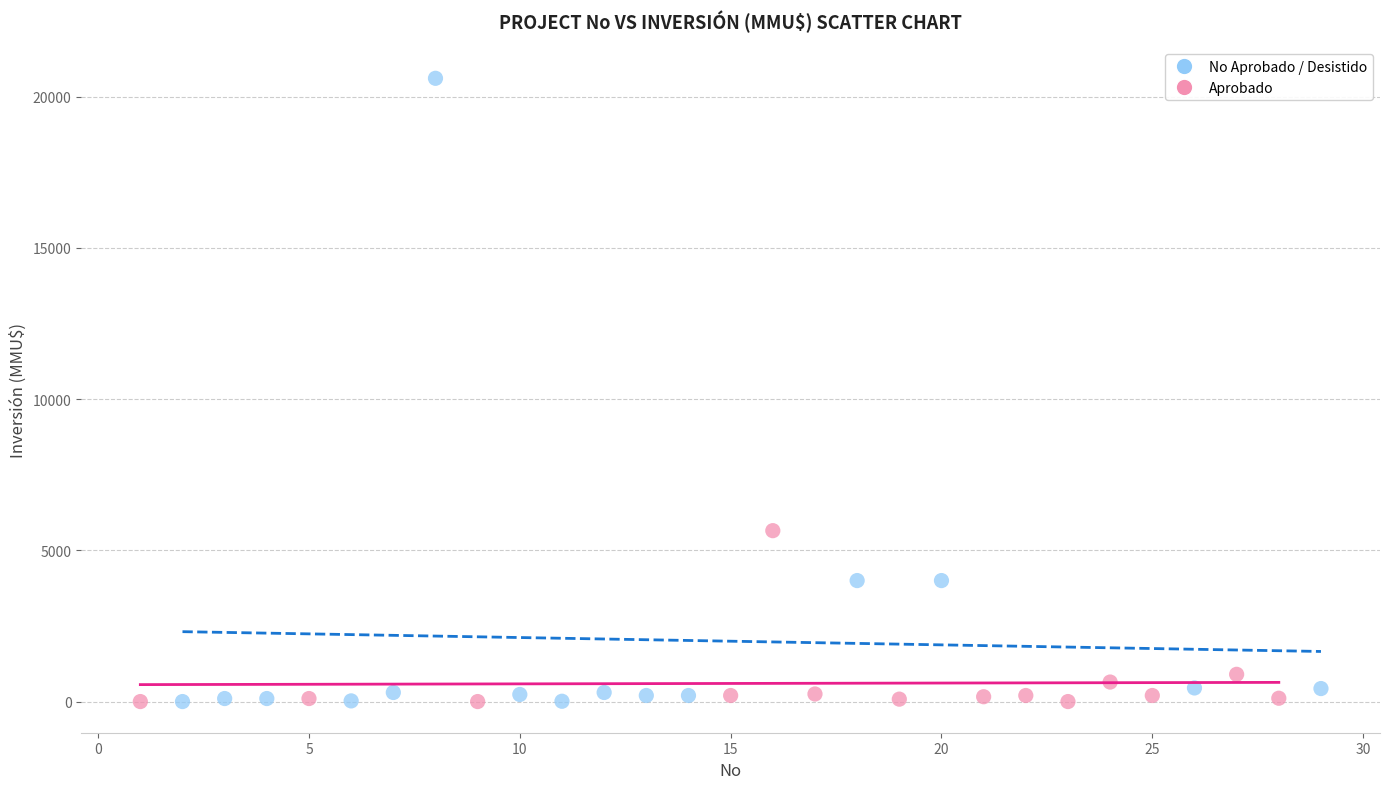

Which series reaches the maximum Y coordinate?

No Aprobado / Desistido